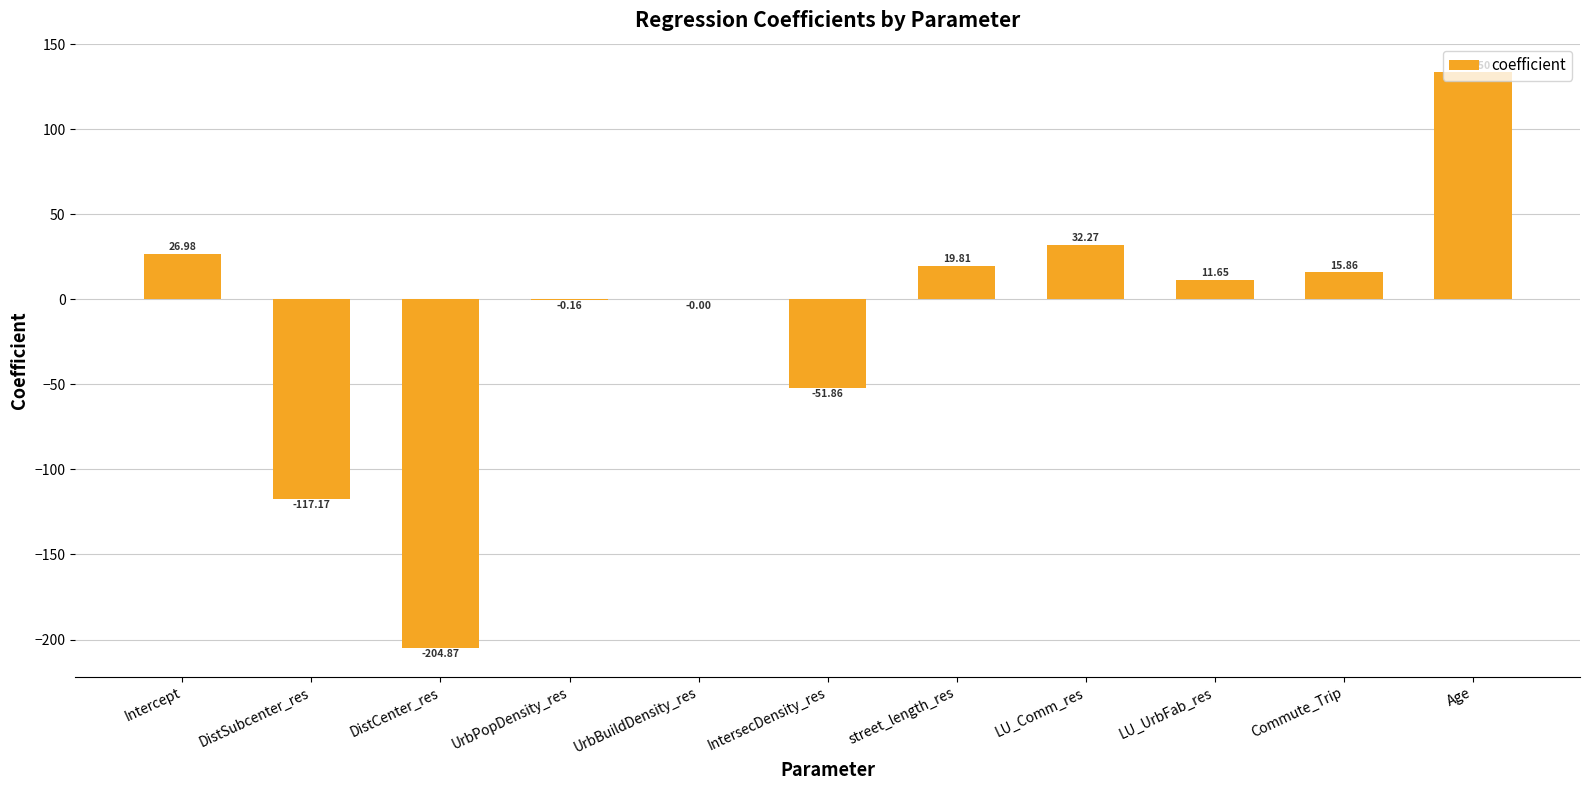

Which has a higher value, Age or UrbBuildDensity_res?

Age